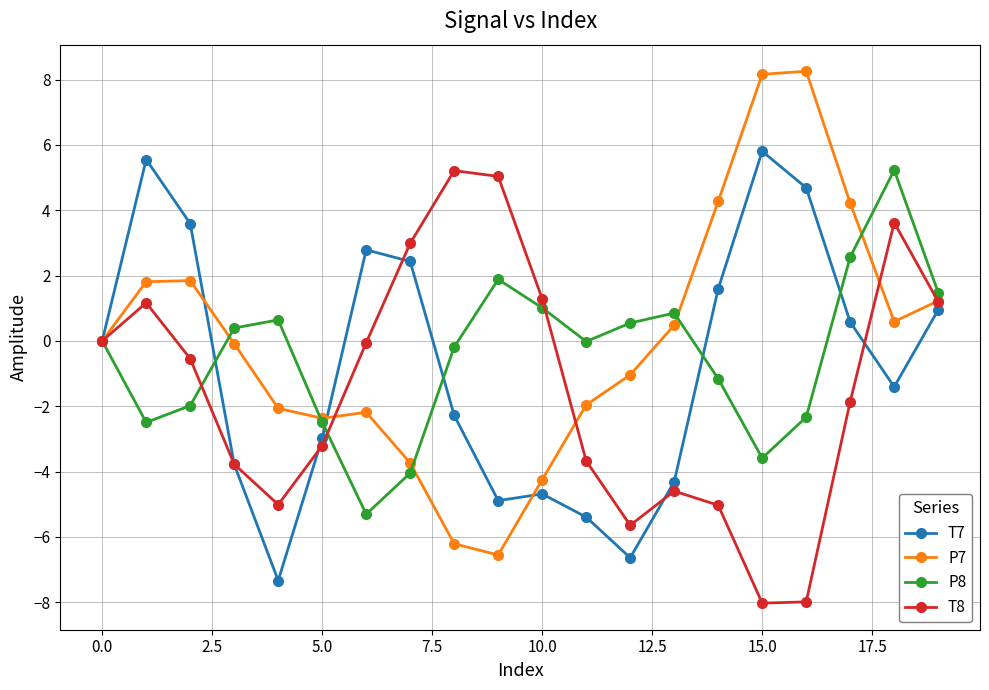

What is the value of the P8 point at the 4th from the left?

0.4